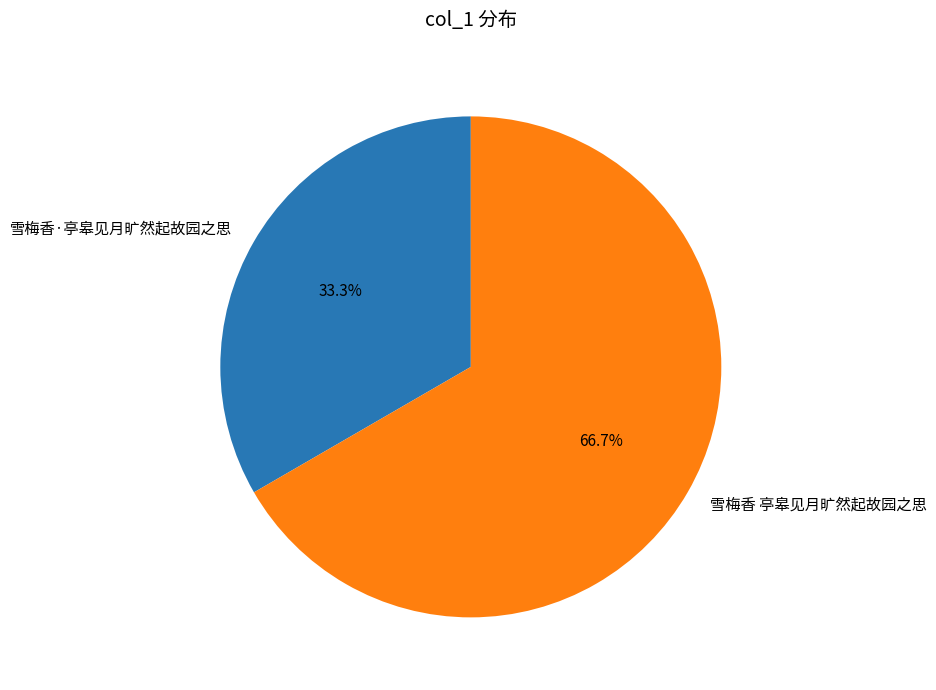

Combined, do 雪梅香 亭皋见月旷然起故园之思 and 雪梅香·亭皋见月旷然起故园之思 account for over 50%?

Yes